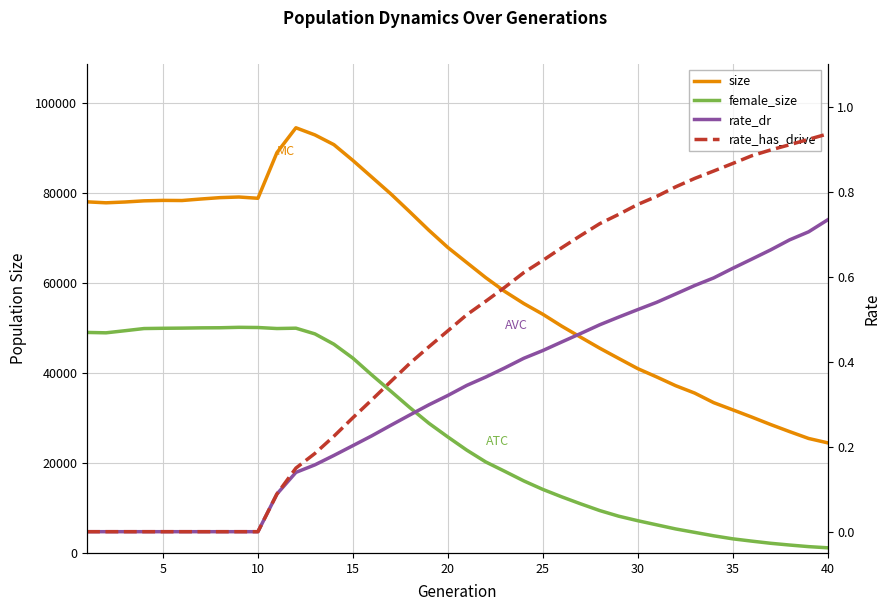

What are all the series names shown in the legend?

size, female_size, rate_dr, rate_has_drive